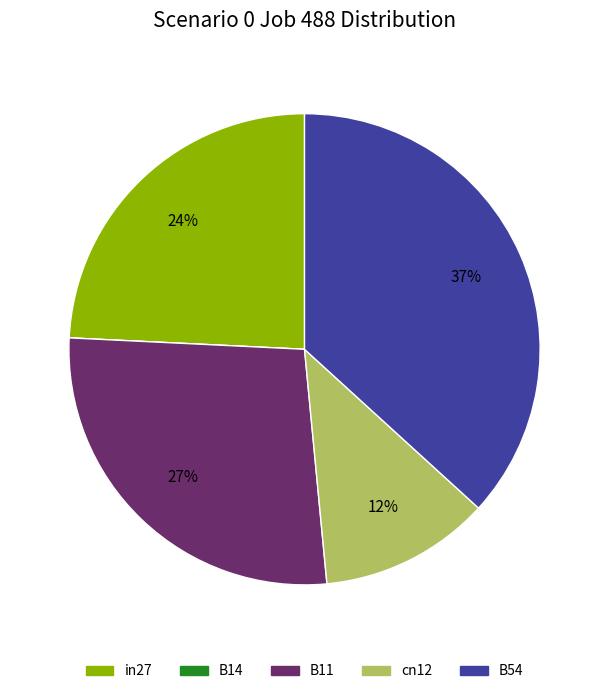

The in27 slice represents 24% of the pie. True or false?

True